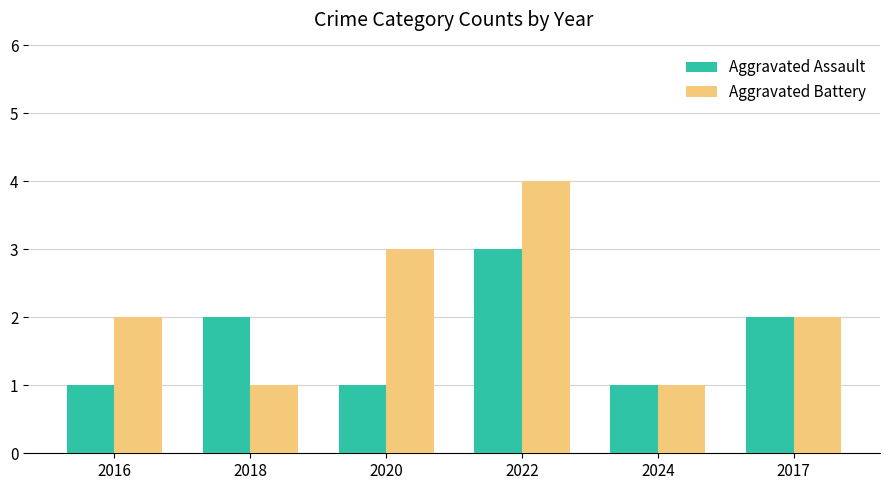

Rank the series by their average value, from highest to lowest.

Aggravated Battery, Aggravated Assault